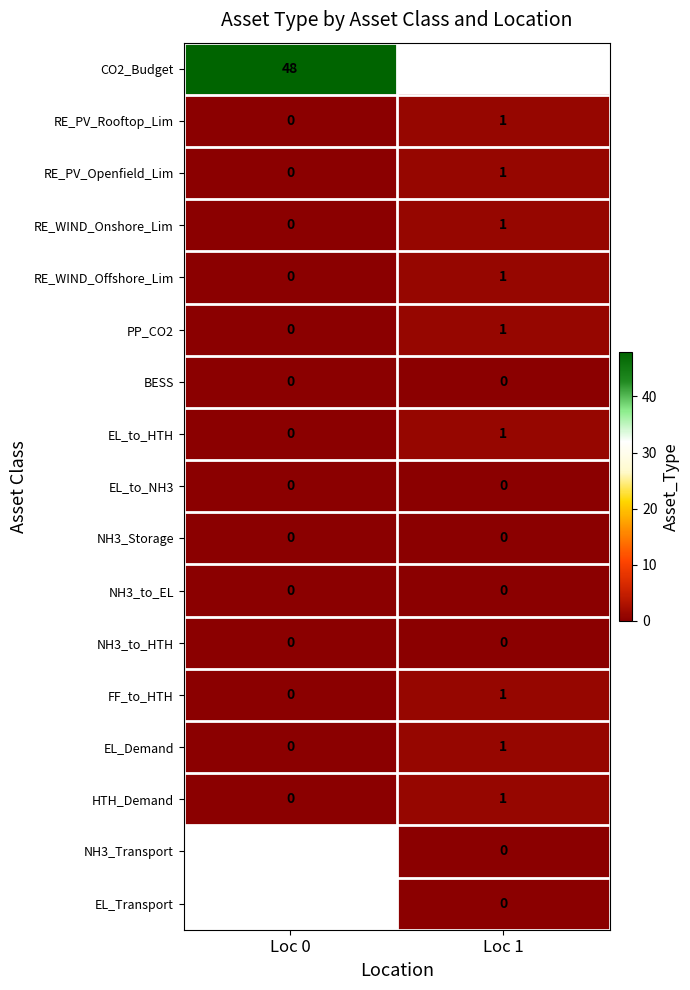

List the labels in order of FF_to_HTH value, smallest first.

Loc 0, Loc 1